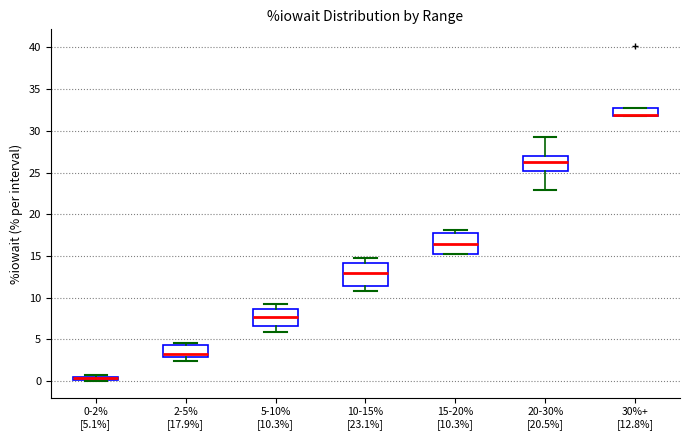

Where does the median line of the box for 2-5% [17.9%] sit on the y-axis? The values are not printed on the chart, so give them approximately, as read against the axis.

3.5